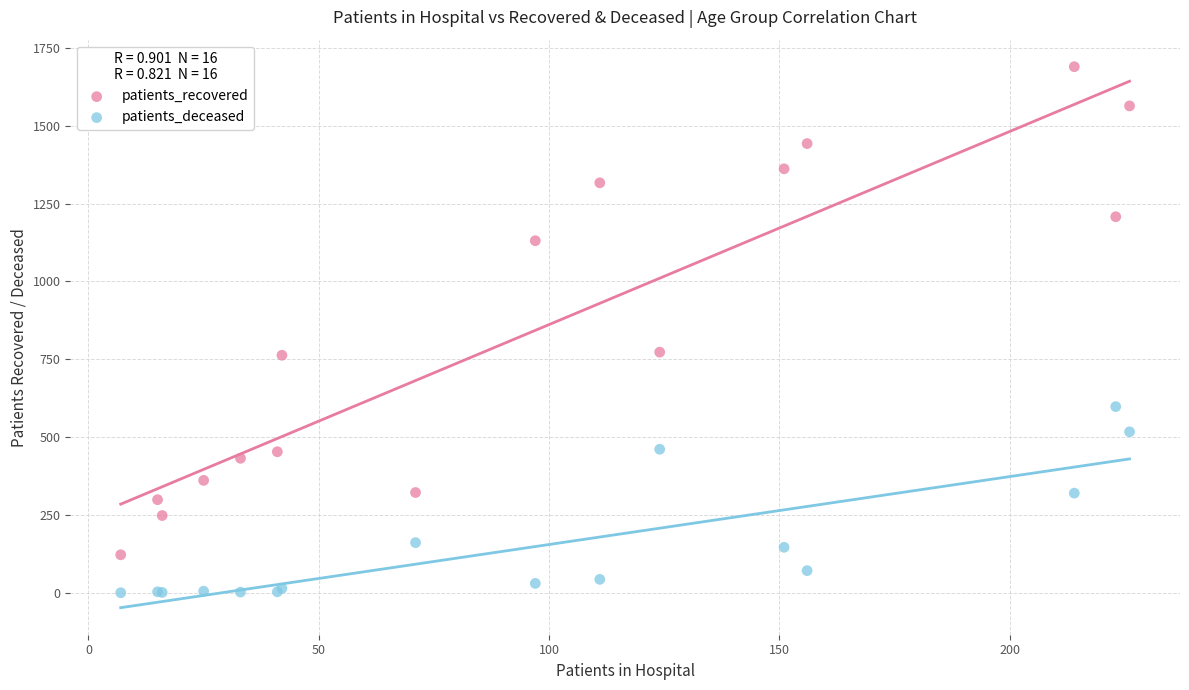

Which series contains the lowest Y value?

patients_deceased